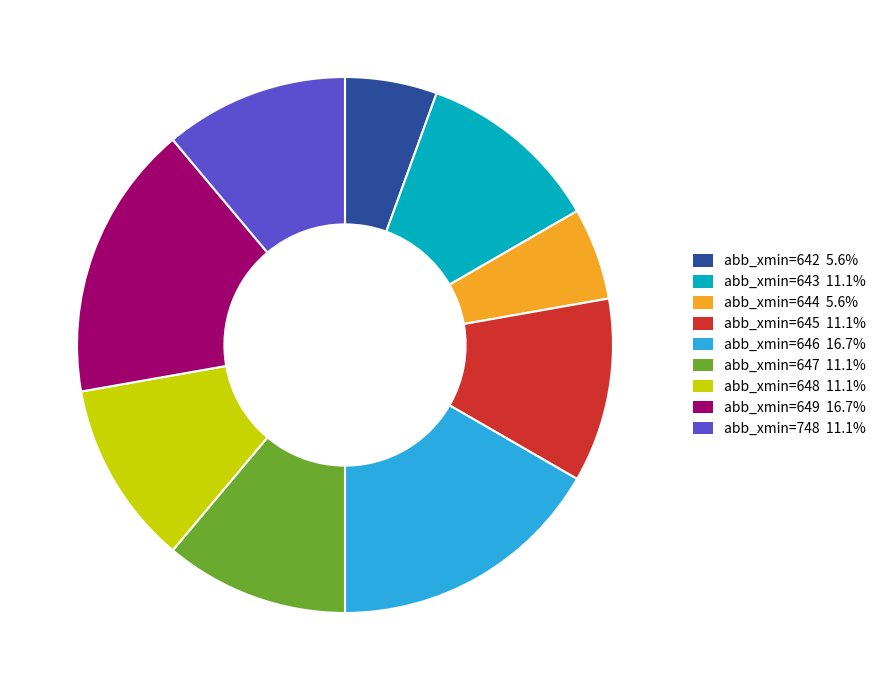

Is there a majority slice in this chart?

No